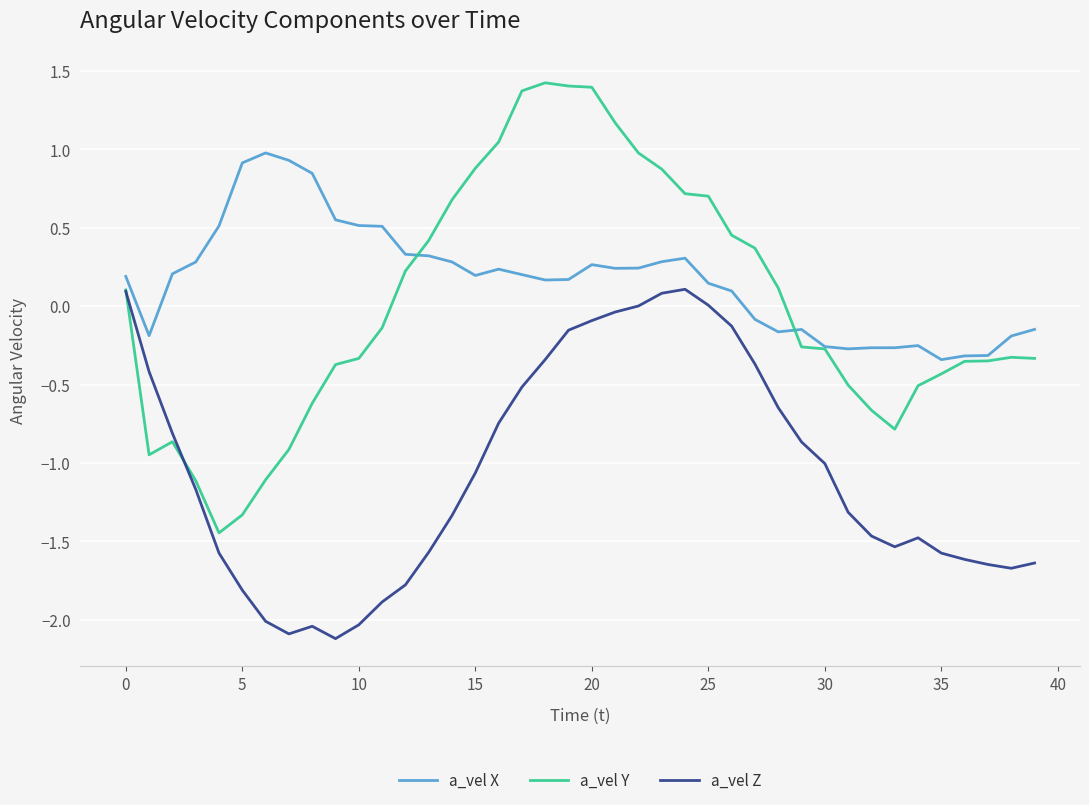

True or false: a_vel Z and a_vel X intersect in this chart.

False